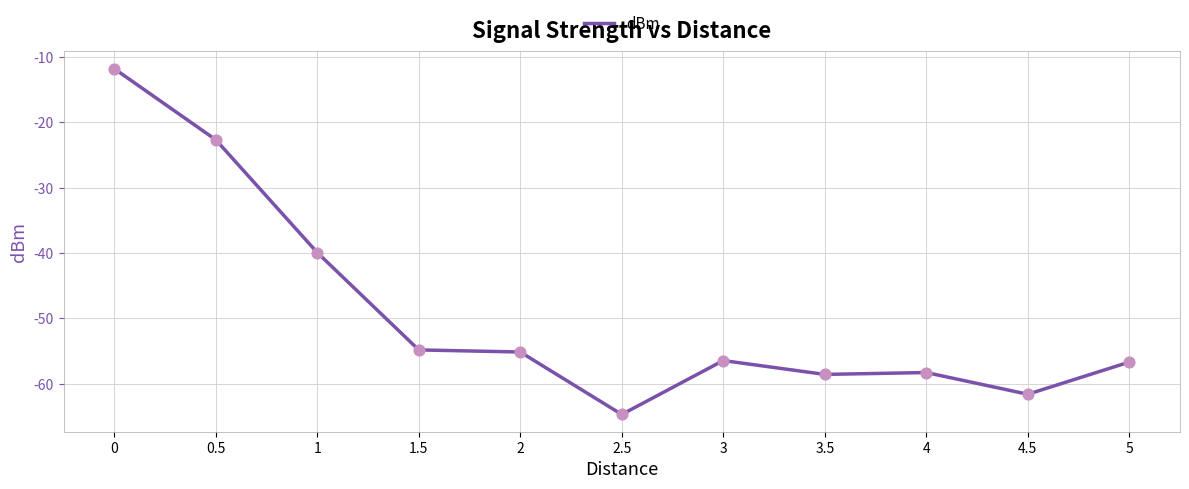

Between 4.5 and 3.5, which is larger?

3.5